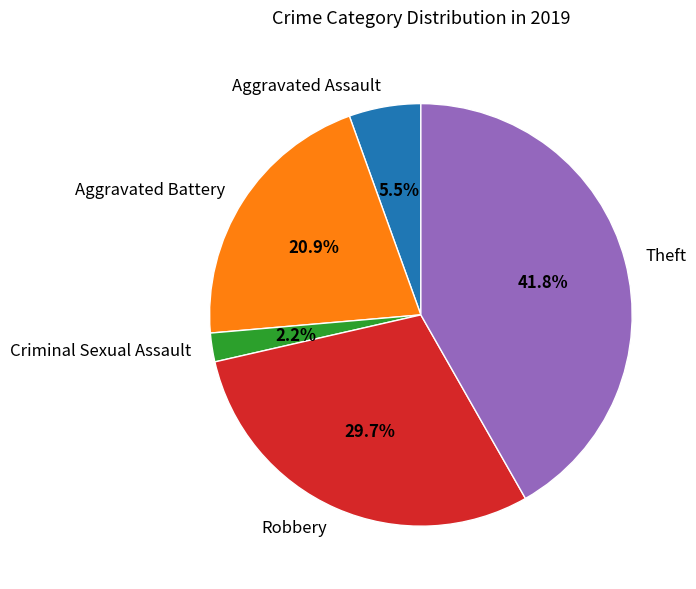

To the nearest percent, what is the difference between the Theft and Robbery slice percentages?

12%